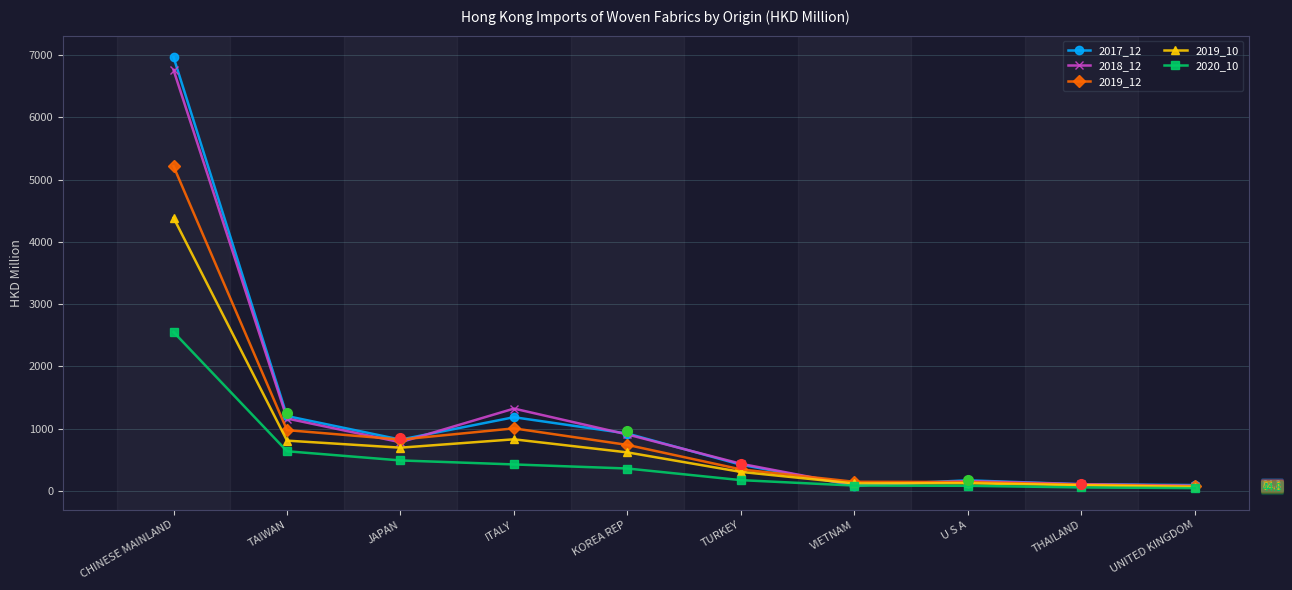

At how many categories does at least one series exceed 4439?

1